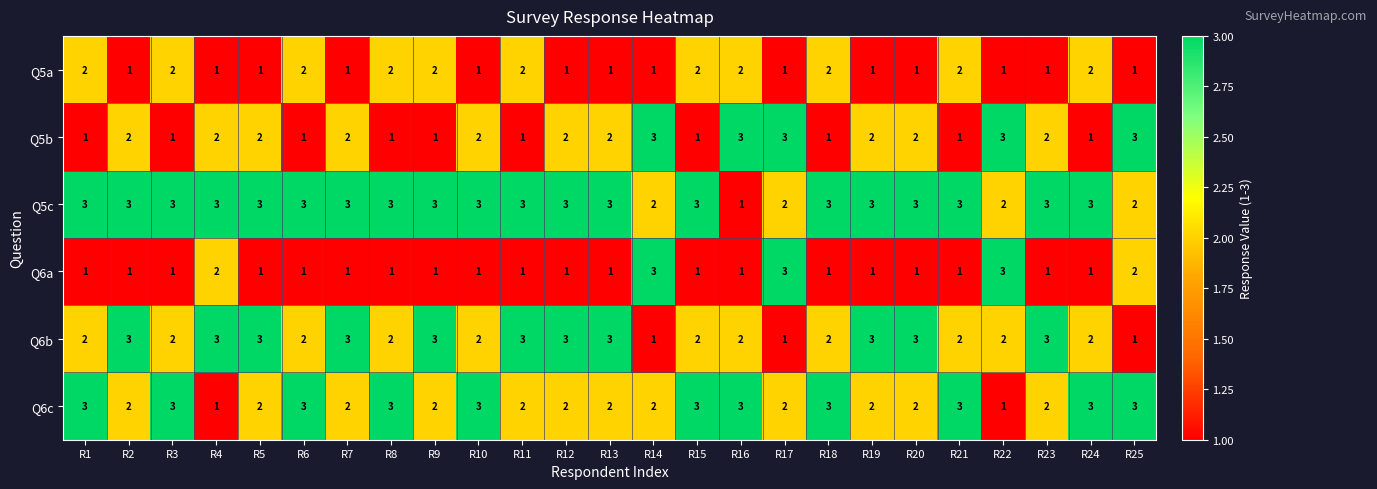

What is the sum of all Q5b values?

45